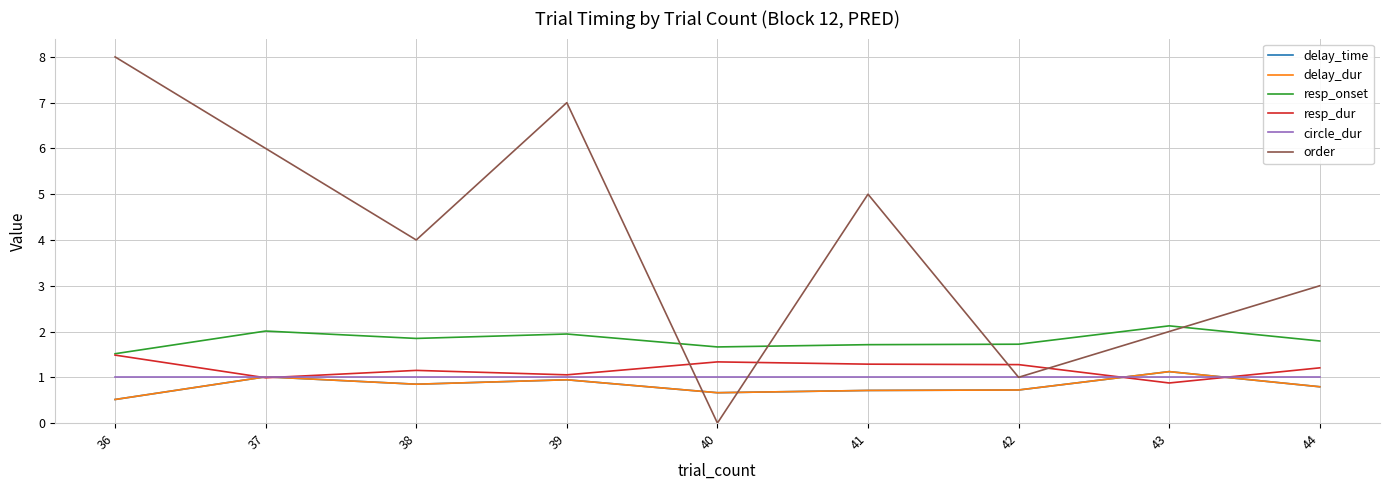

Rank the series by their maximum value, from highest to lowest.

order, resp_onset, resp_dur, delay_time, delay_dur, circle_dur